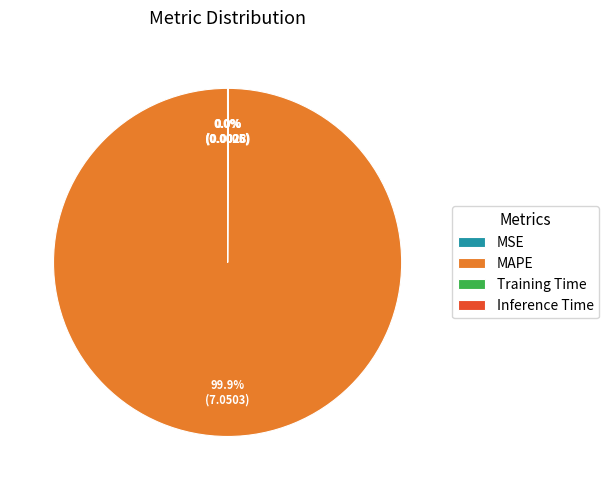

Which slice is the largest?

MAPE